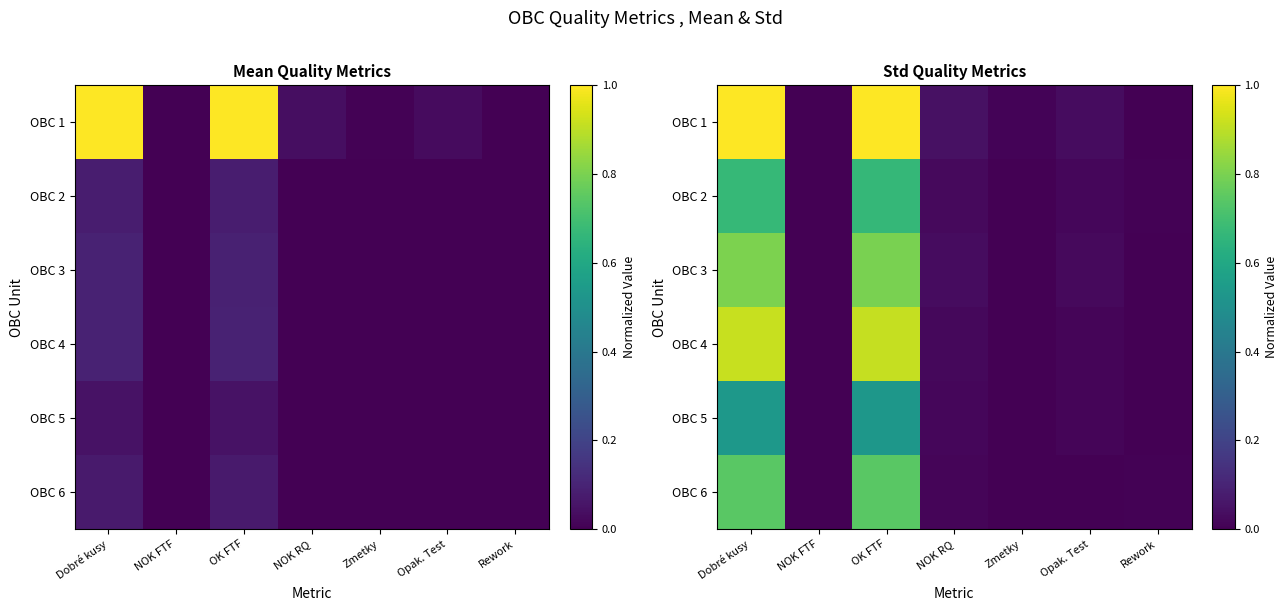

The OBC 5 series shows 0.0 at Rework. True or false?

True